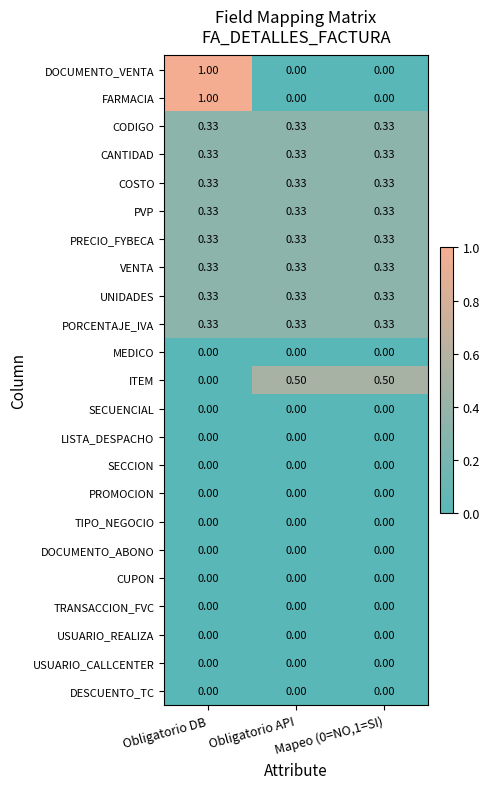

Which category has the highest value across all series?

Obligatorio DB